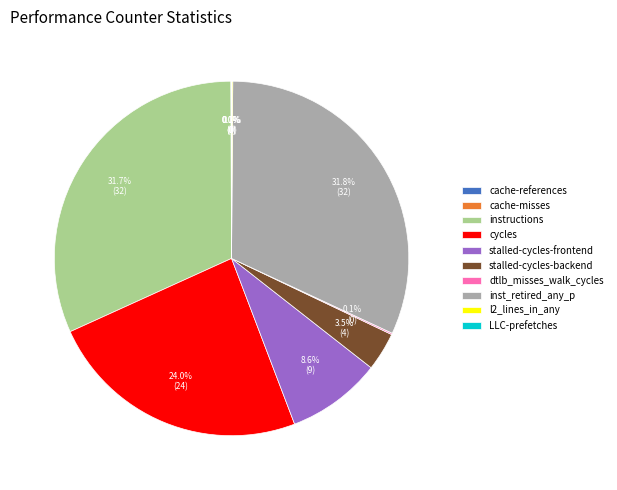

Does any single category account for the majority?

No